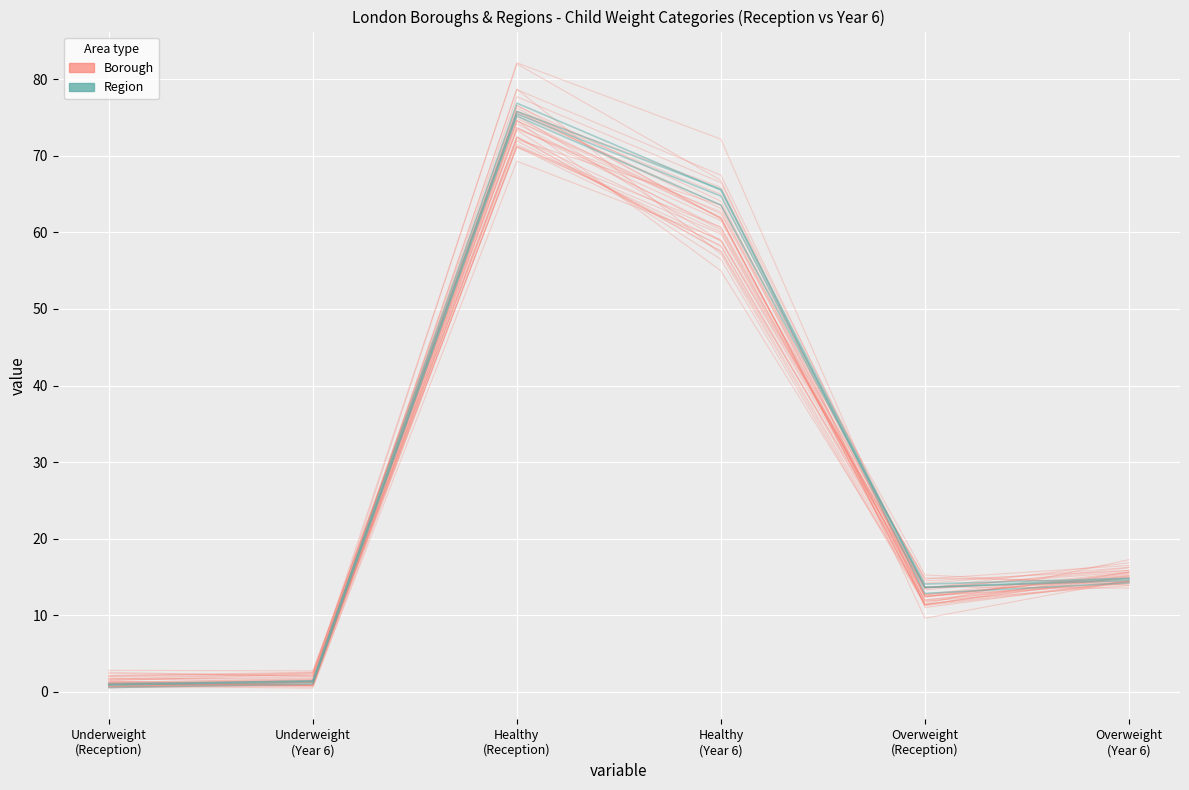

The value of Regions (outlier) at Healthy
(Reception) is 75.2. True or false?

True